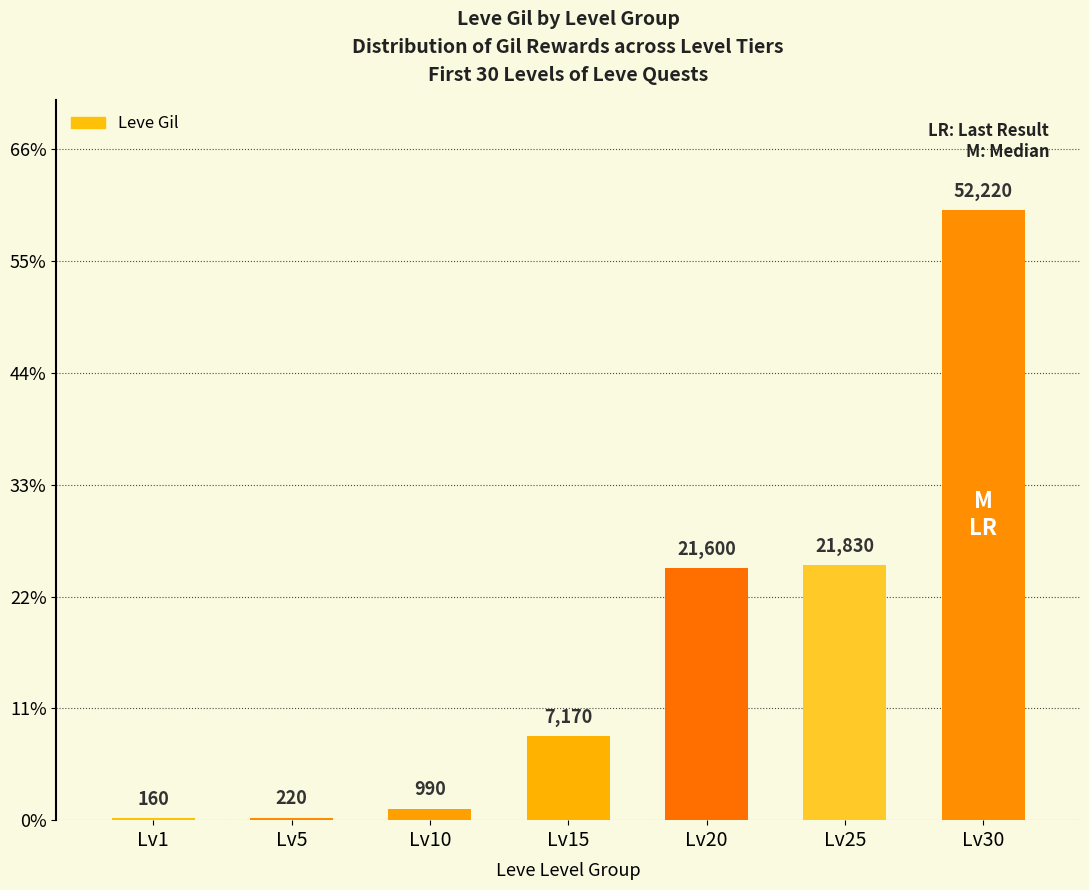

What is the difference between the maximum and minimum values?

52060